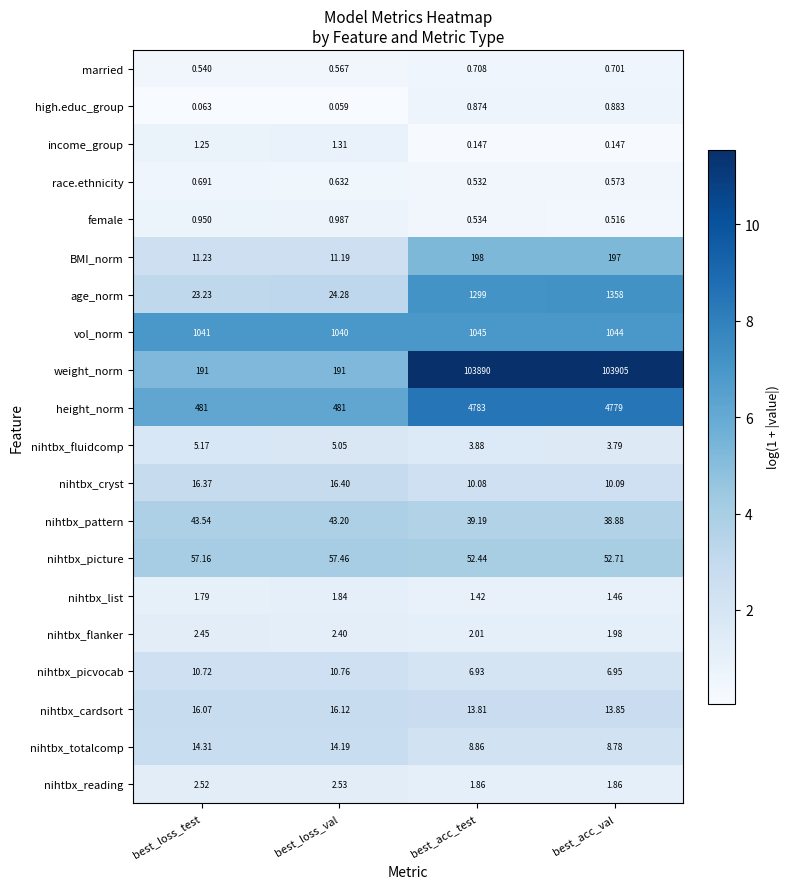

Where does the nihtbx_cardsort series first go above 16?

best_loss_test